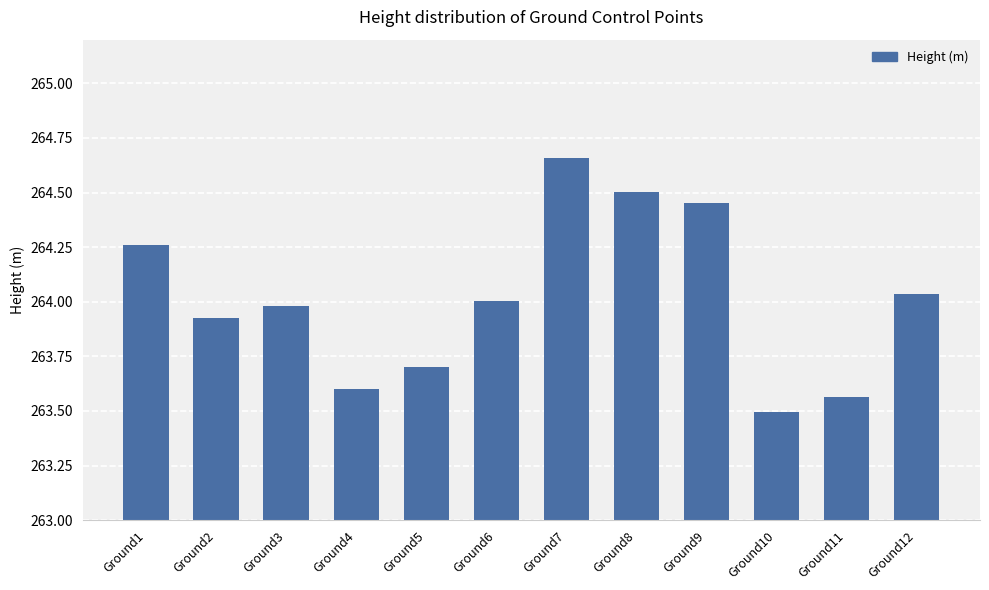

How many bars are there in total?

12